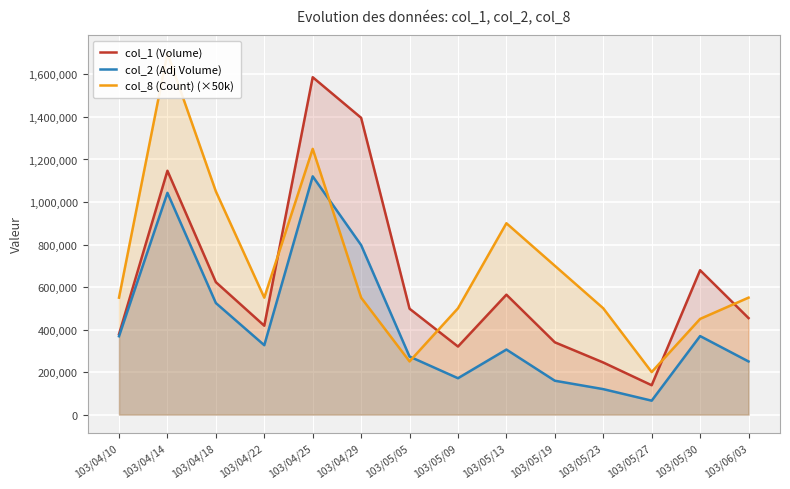

What is the value of the col_1 (Volume) point at the 3rd from the left?

623000